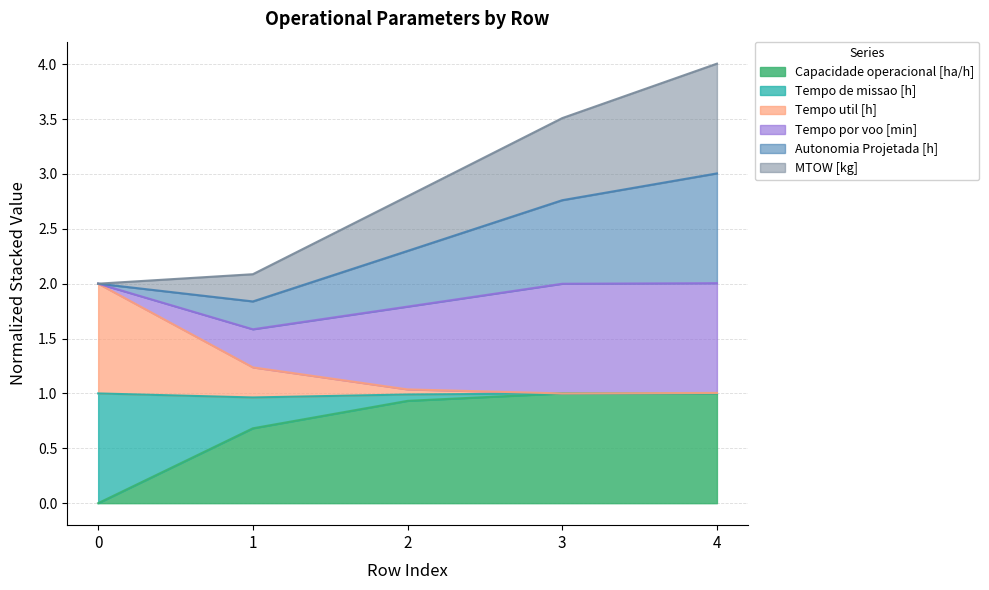

What is the highest value of the Capacidade operacional [ha/h] series?

1.0